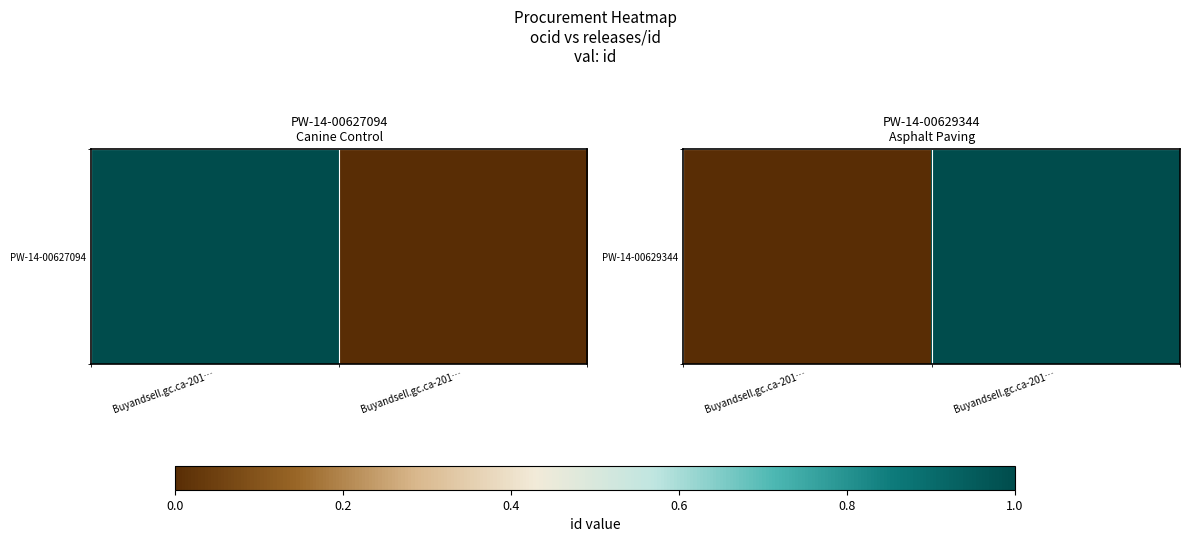

The value at Buyandsell.gc.ca-201… is 1. True or false?

False